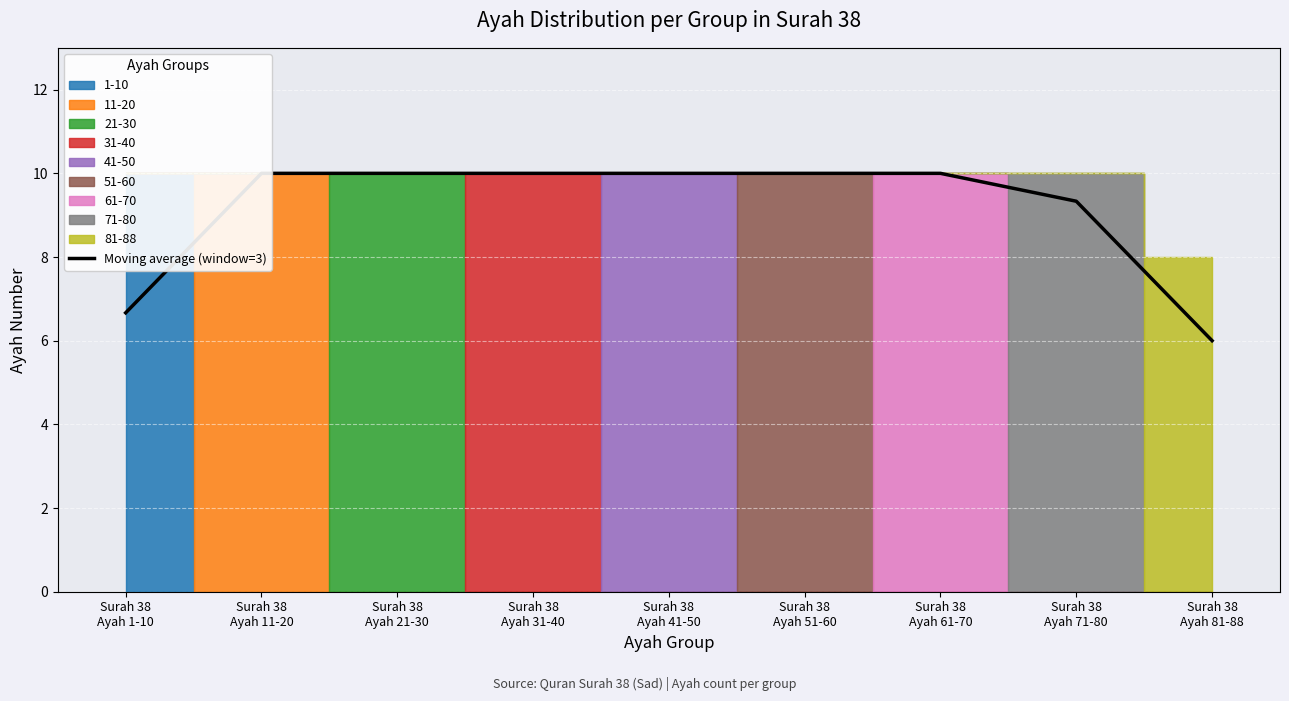

True or false: the data shows 9.3 at Surah 38
Ayah 71-80.

True